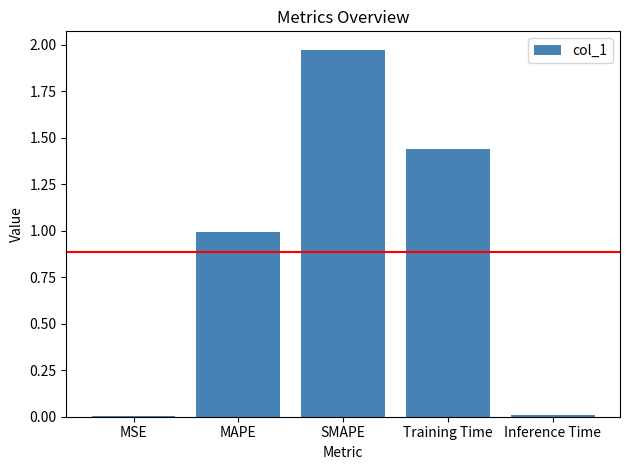

The value at Inference Time is 0.0. True or false?

True